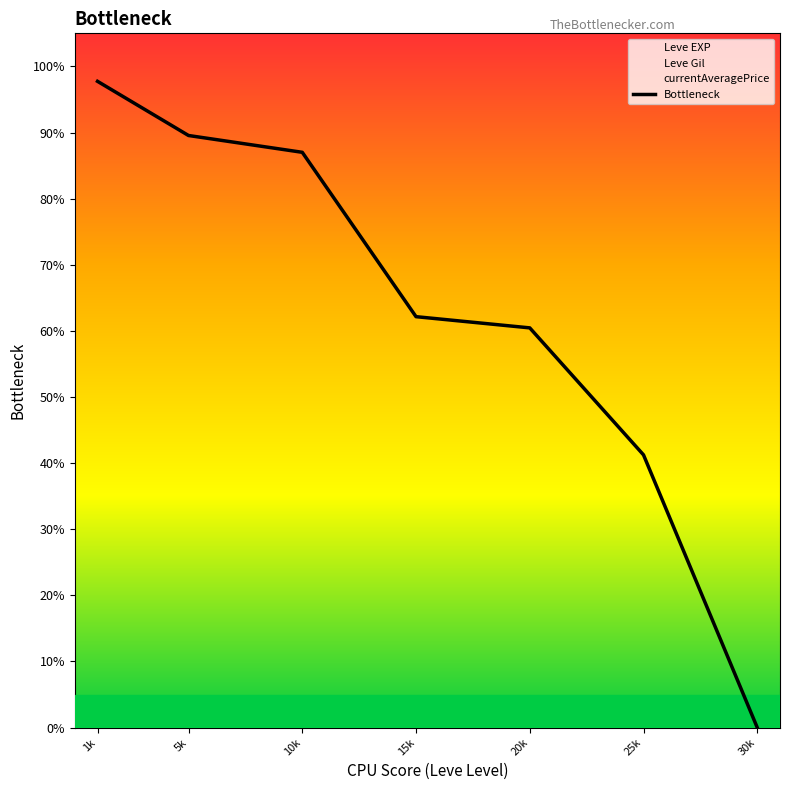

How many values exceed 62?

4